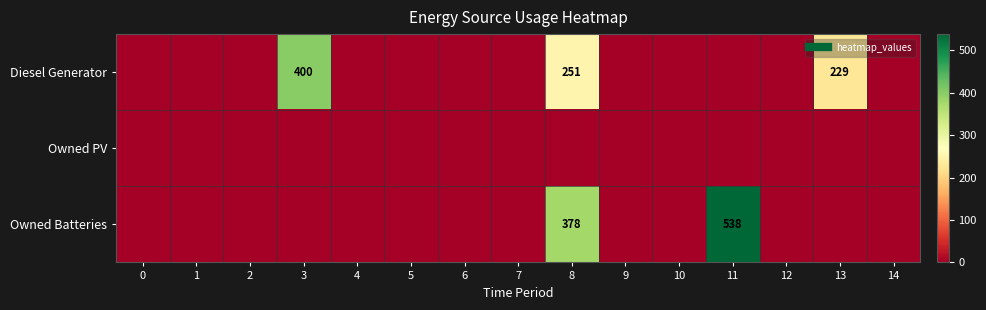

Between 1 and 10, which series saw the biggest shift?

Diesel Generator